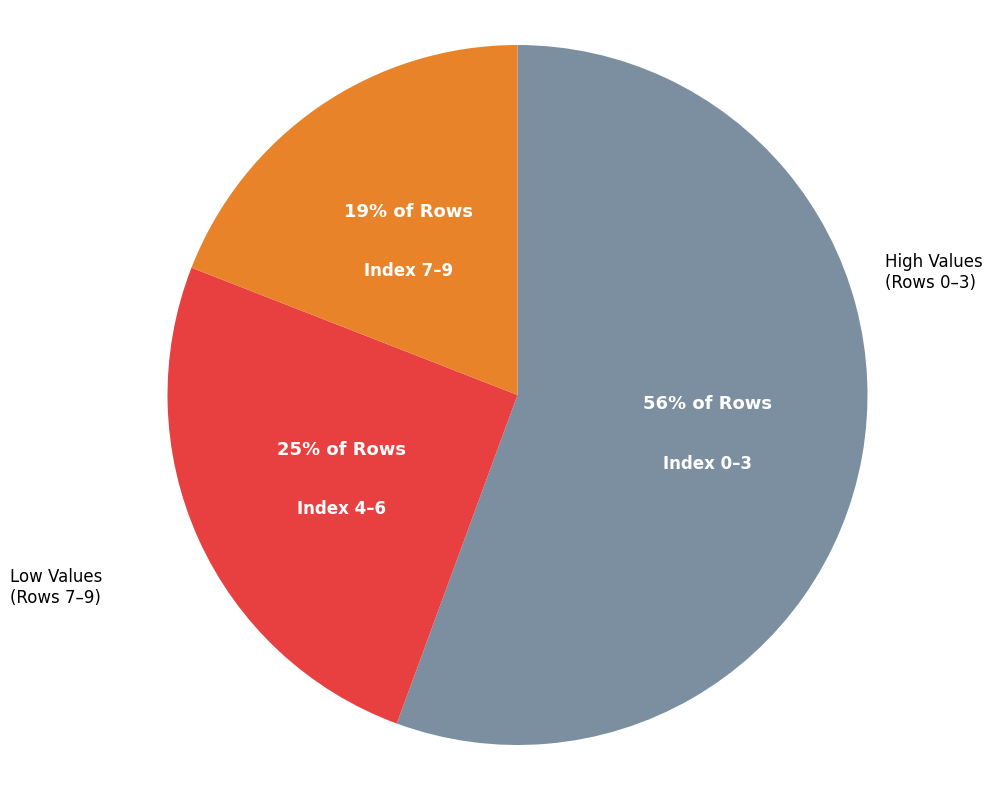

To the nearest percent, what is the average slice percentage?

33%